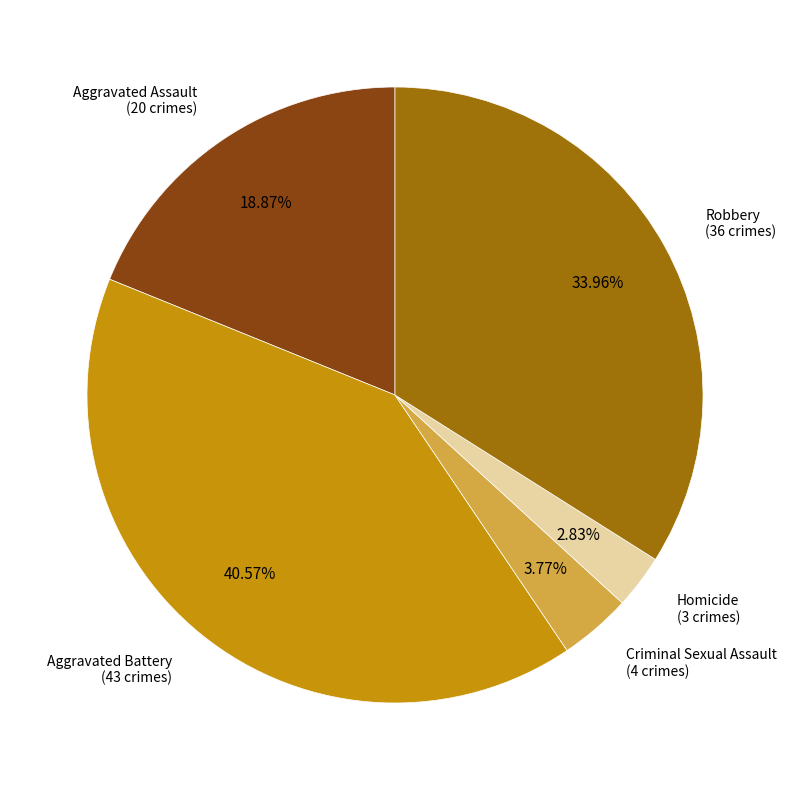

True or false: Homicide accounts for 3% of the total.

True